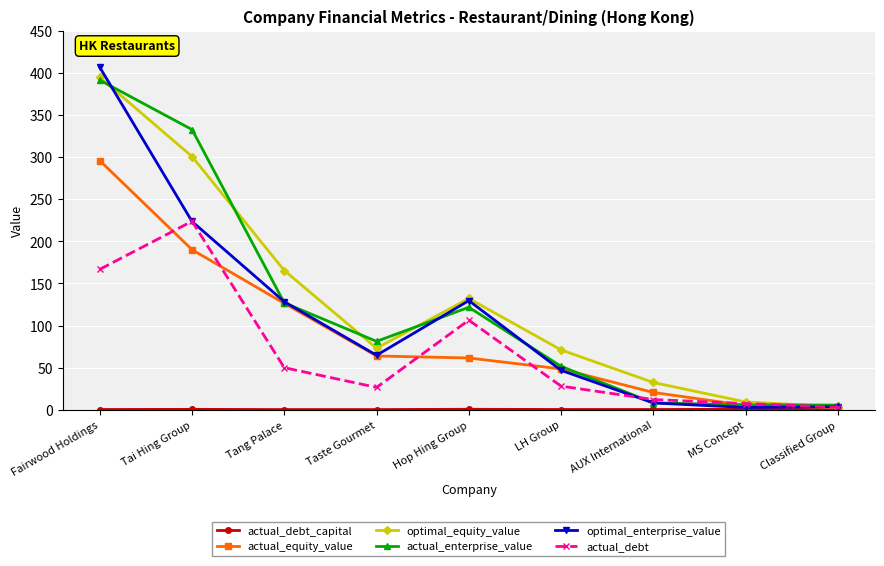

Where is actual_debt nearest to the value 113?

Hop Hing Group